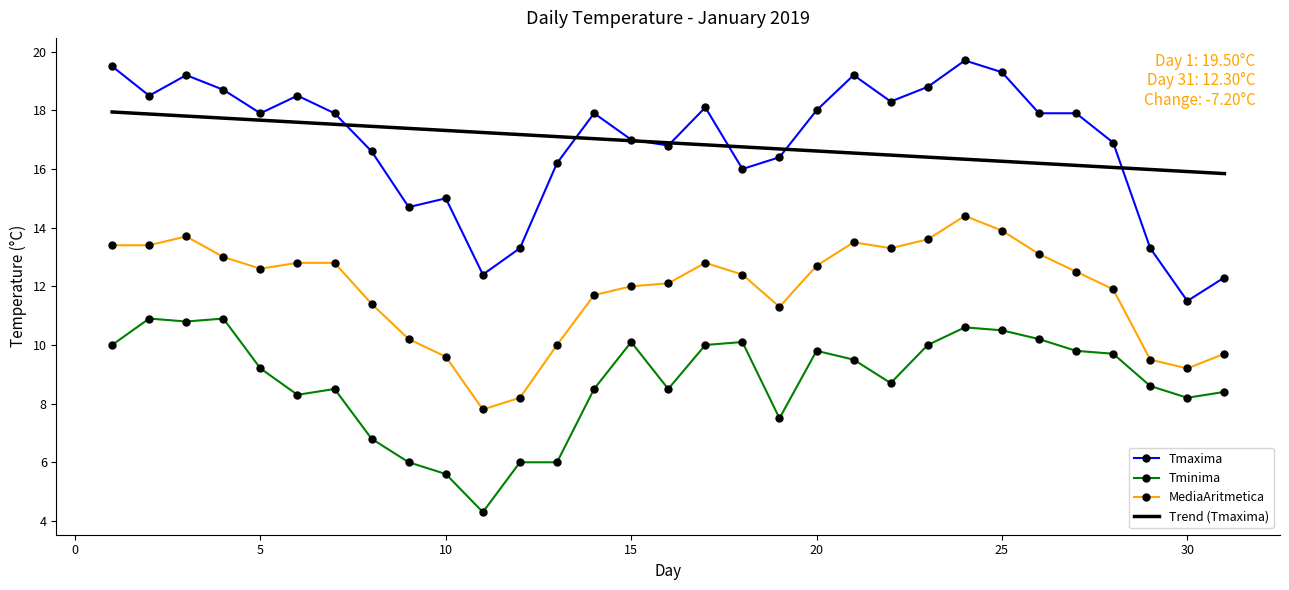

Which series has the largest range (max minus min)?

Tmaxima